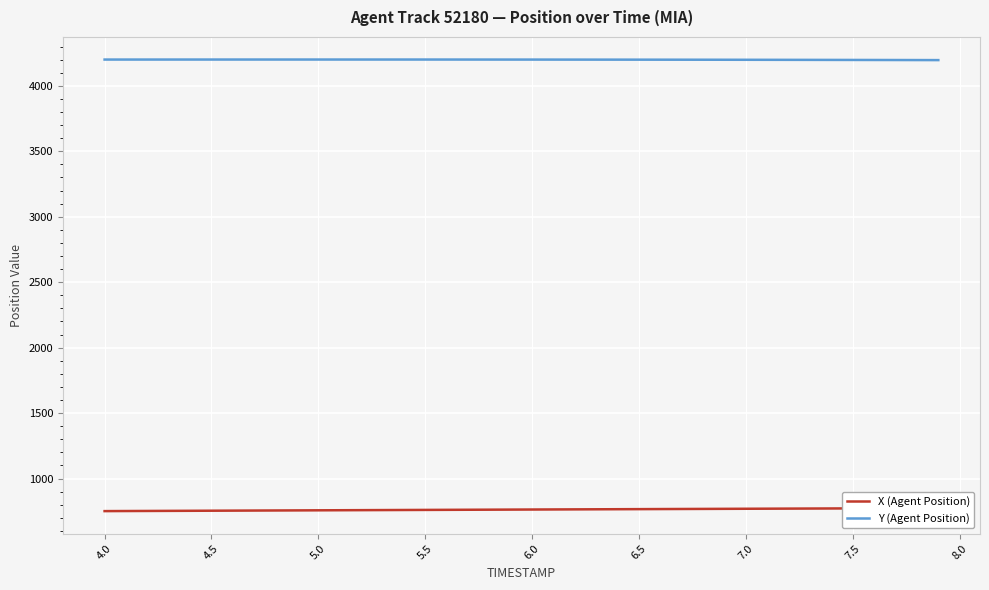

At 7.5, list the series in order from largest to smallest.

Y (Agent Position), X (Agent Position)